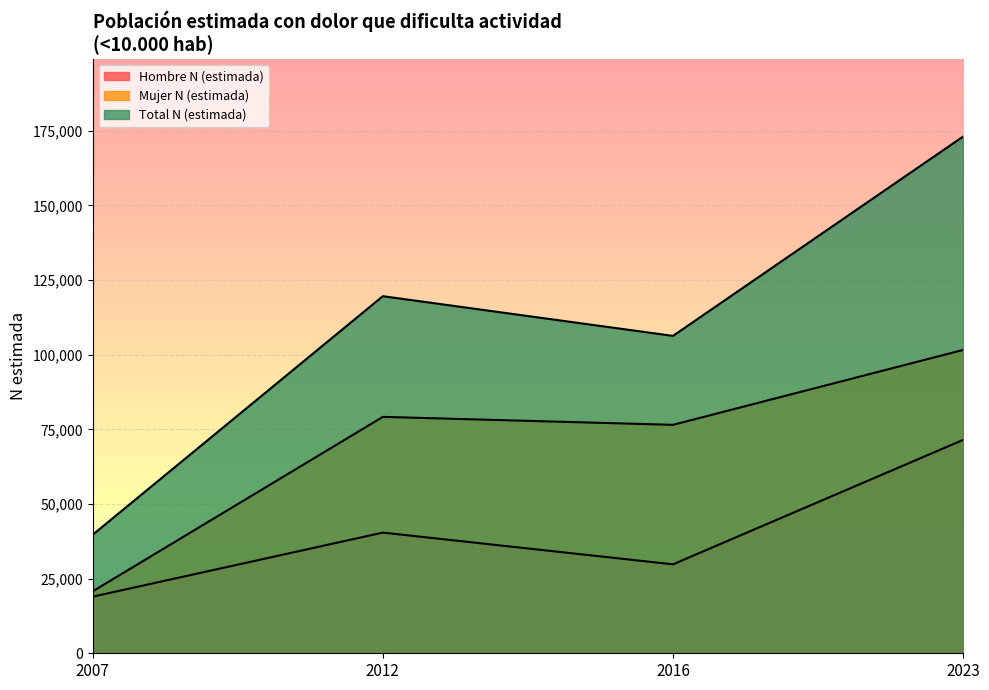

True or false: Mujer N (estimada) and Total N (estimada) cross at least once.

False